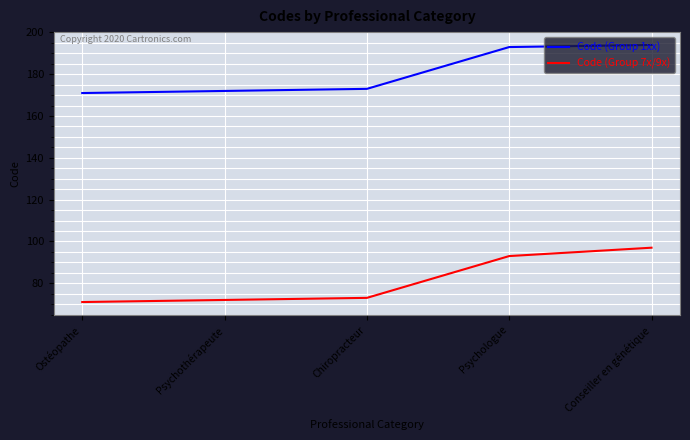

What is the approximate value of Code (Group 1xx) at Psychologue, to the nearest 5?

195